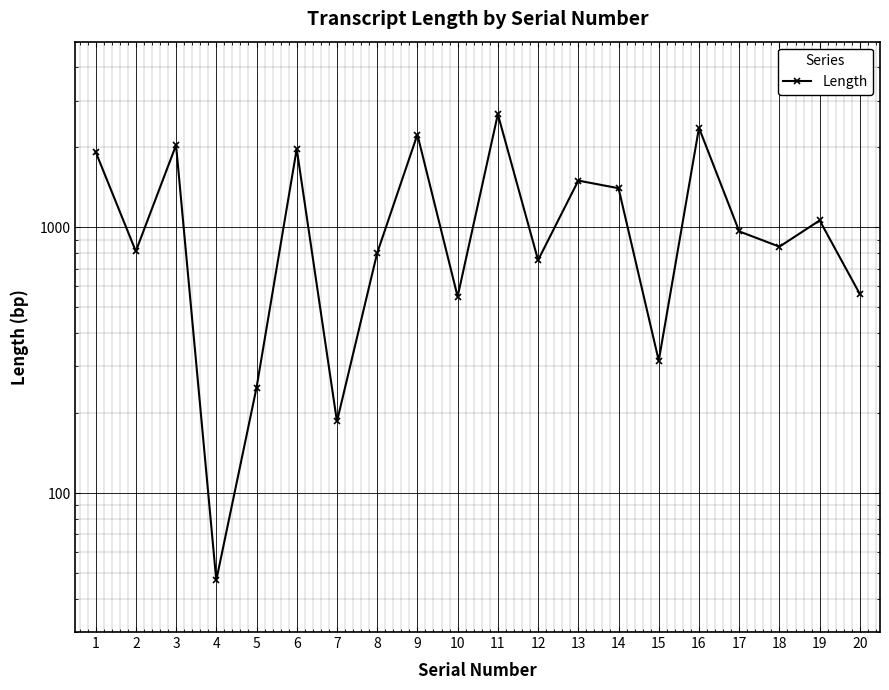

Reading left to right, what are all the values shown in this chart?

1=1926	2=813	3=2040	4=47	5=249	6=1974	7=186	8=801	9=2235	10=549	11=2667	12=753	13=1500	14=1404	15=315	16=2370	17=966	18=846	19=1062	20=561